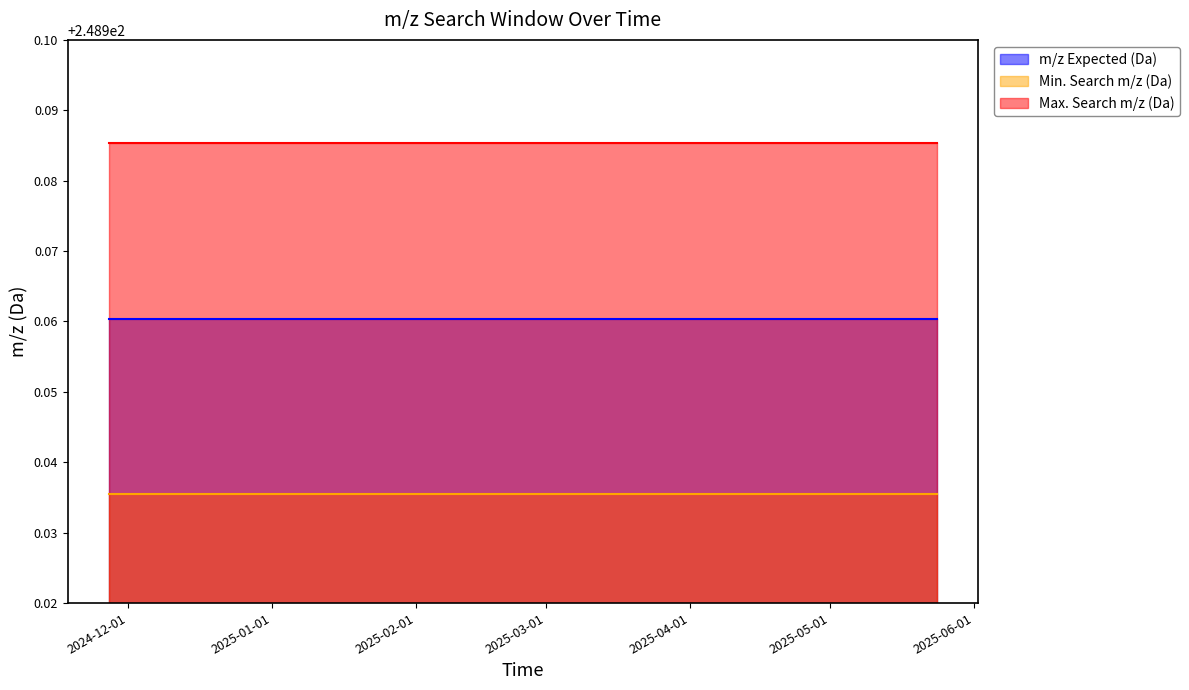

Which series has the largest total across all categories?

Max. Search m/z (Da)